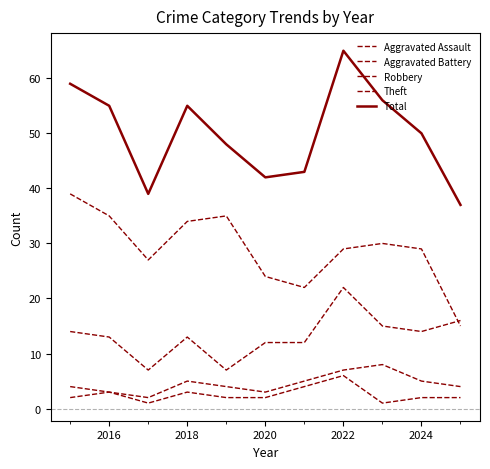

How many lines are shown in the chart?

5